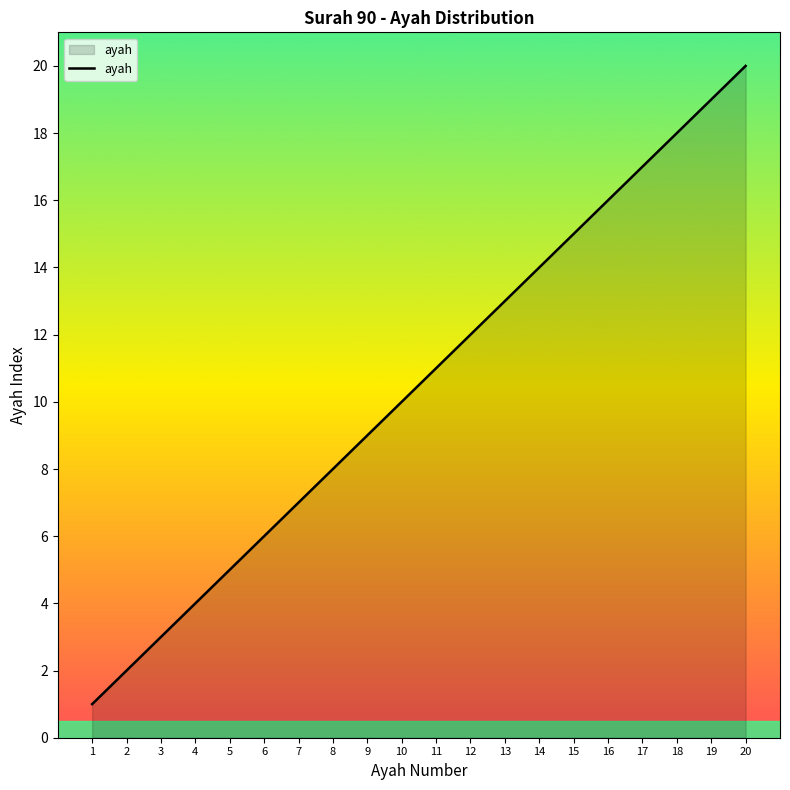

True or false: the data shows 1 at 1.

True